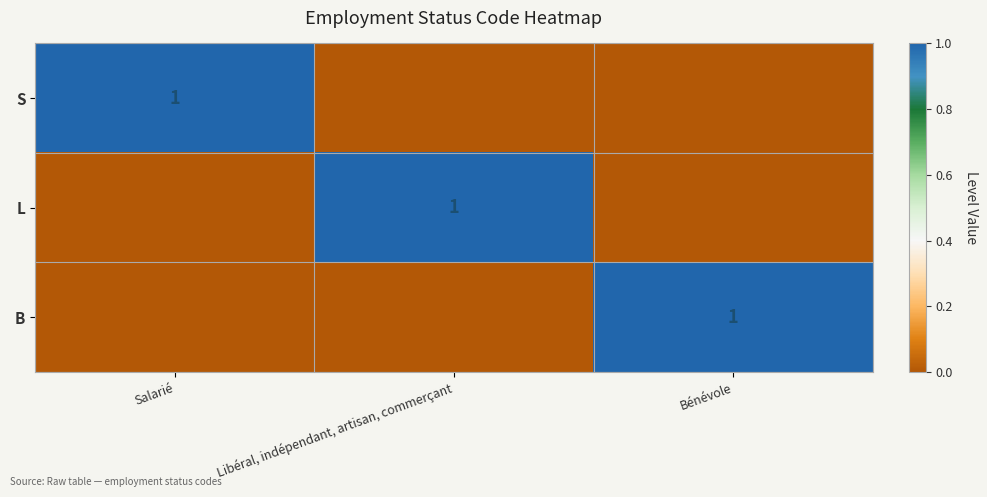

What is the total value across all series at Bénévole?

1